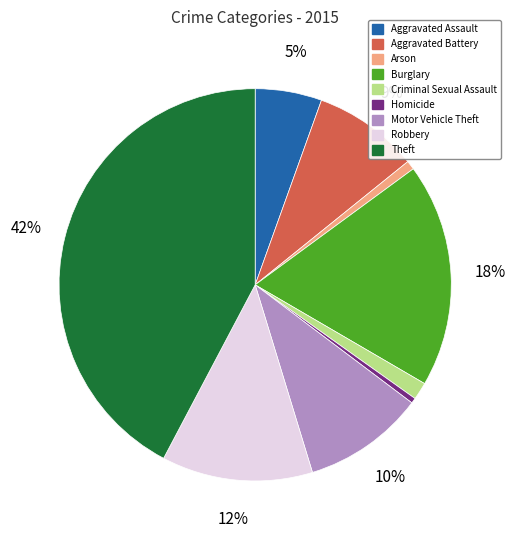

Count the number of slices in the pie.

9